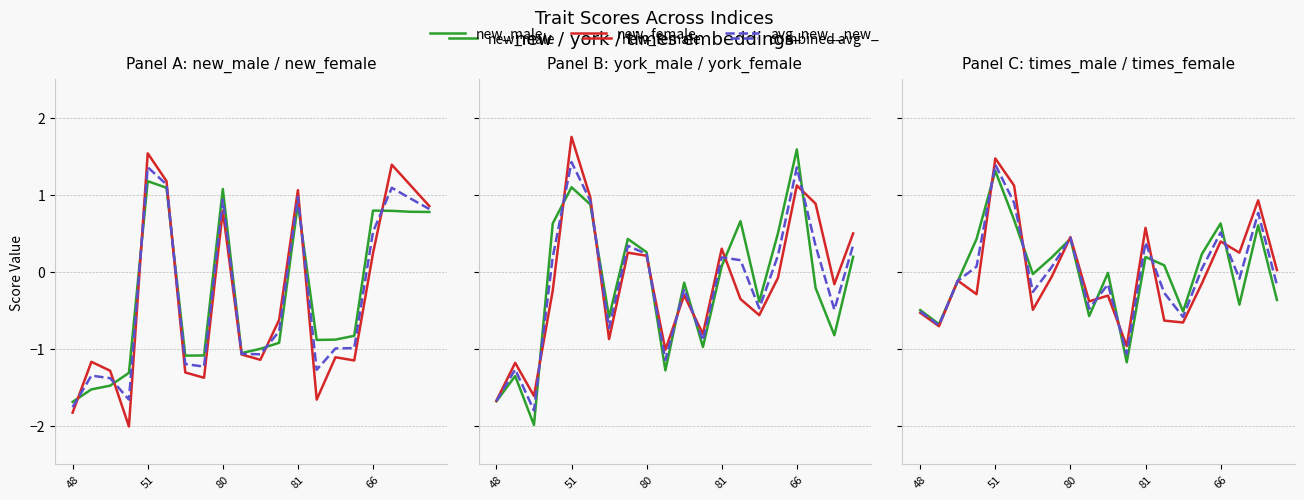

Is it true that york_female equals -0.2 at 31?

True